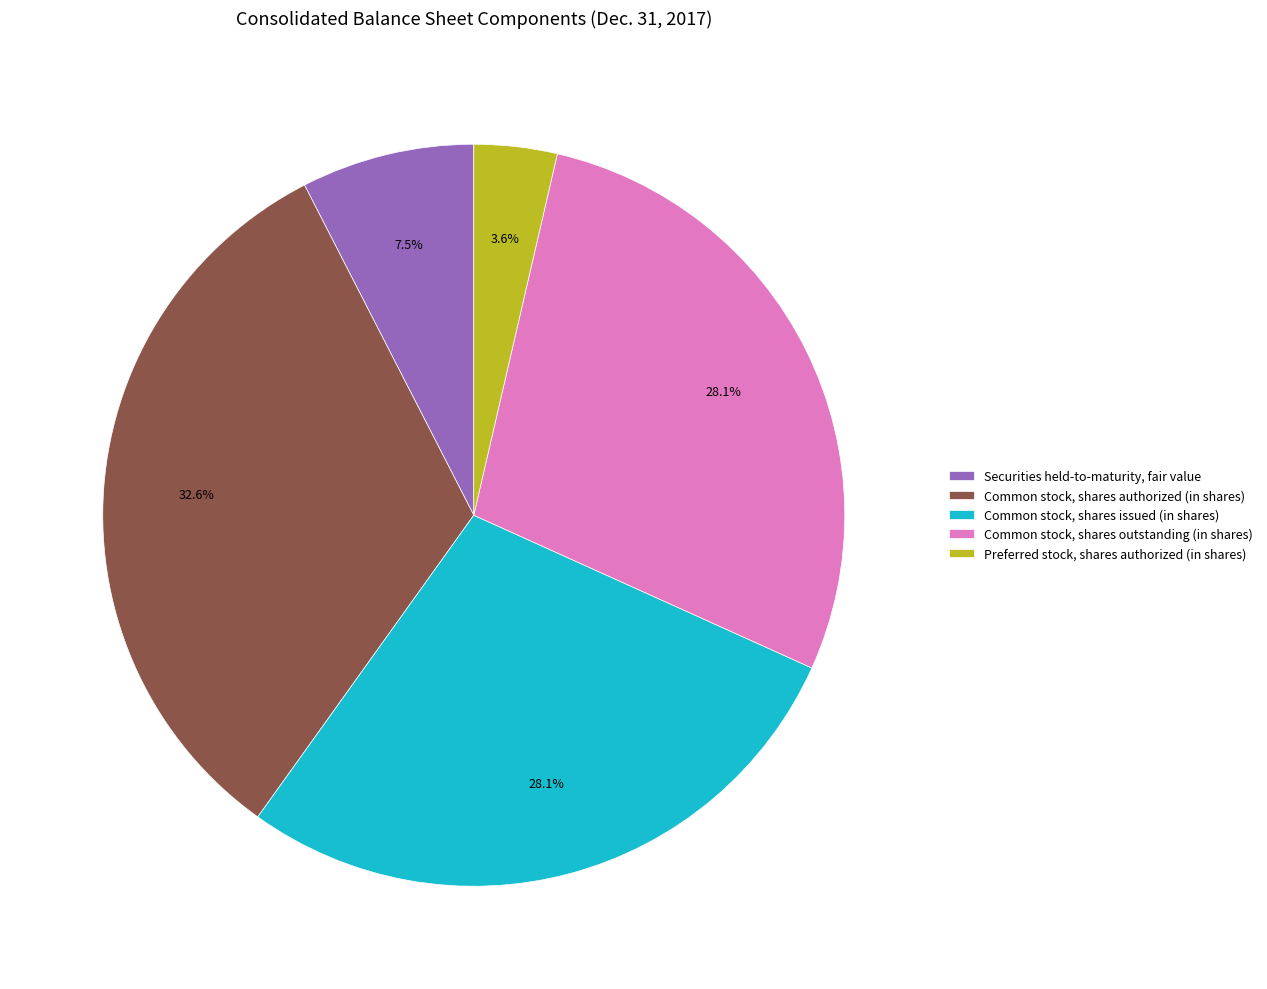

To the nearest percent, what portion does Common stock, shares authorized (in shares) represent?

33%